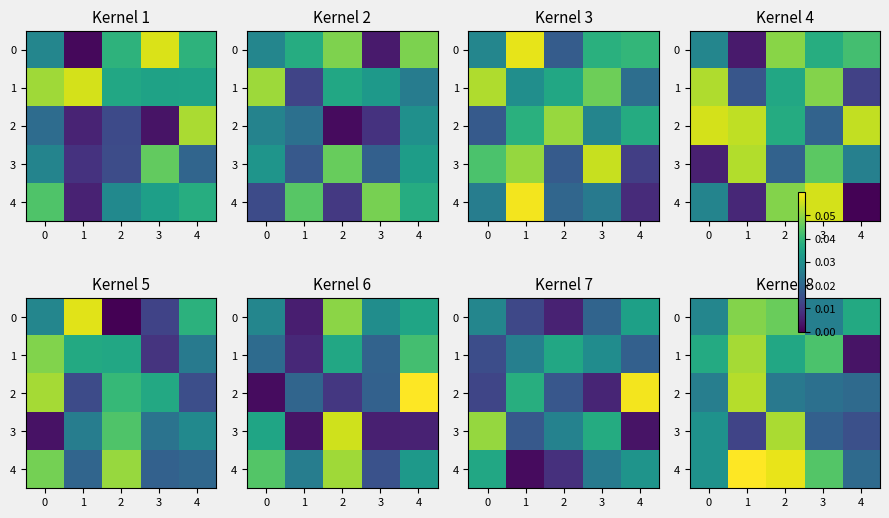

Which series has the largest total across all categories?

4